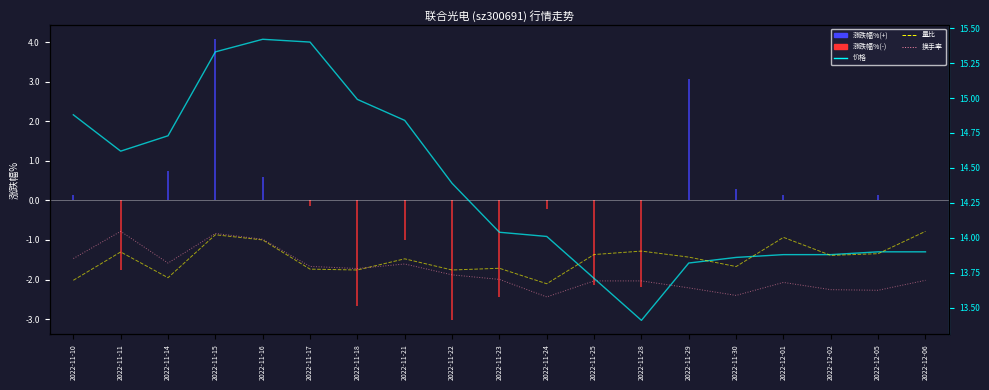

What is the label of the 12th point from the left?

2022-11-25